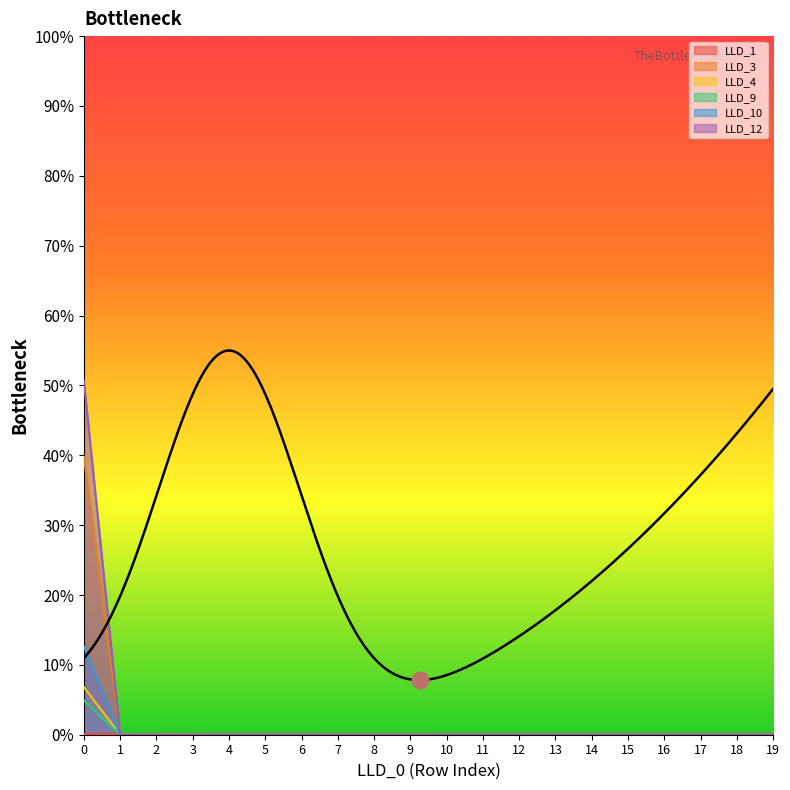

Rank the series at 3 from highest to lowest value.

LLD_1, LLD_3, LLD_4, LLD_9, LLD_10, LLD_12